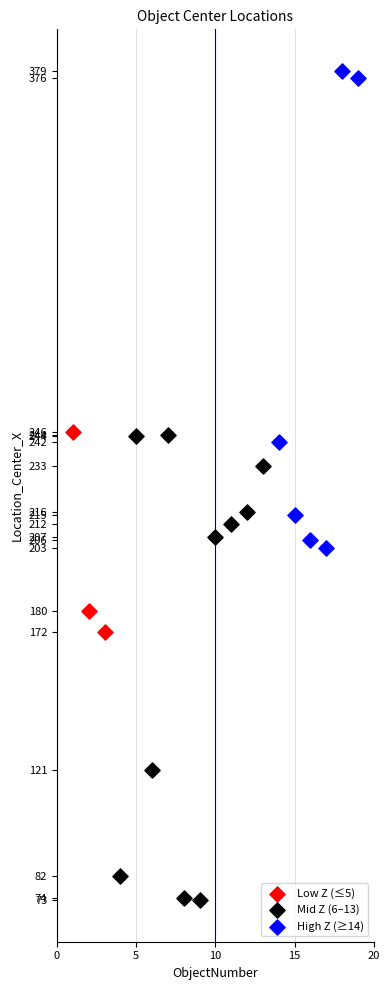

What are all the series names shown in the legend?

Low Z (≤5), Mid Z (6–13), High Z (≥14)